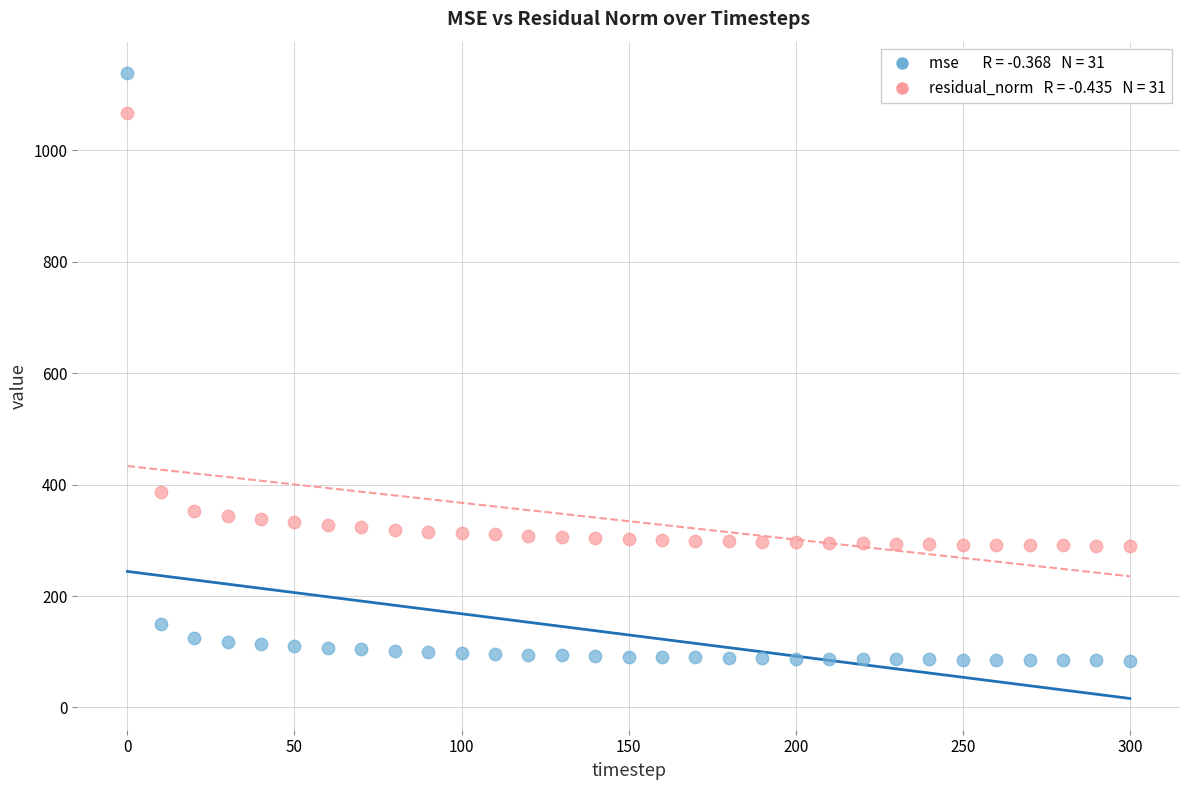

Across all data points, what is the range of Y values (max minus min)?

1055.2